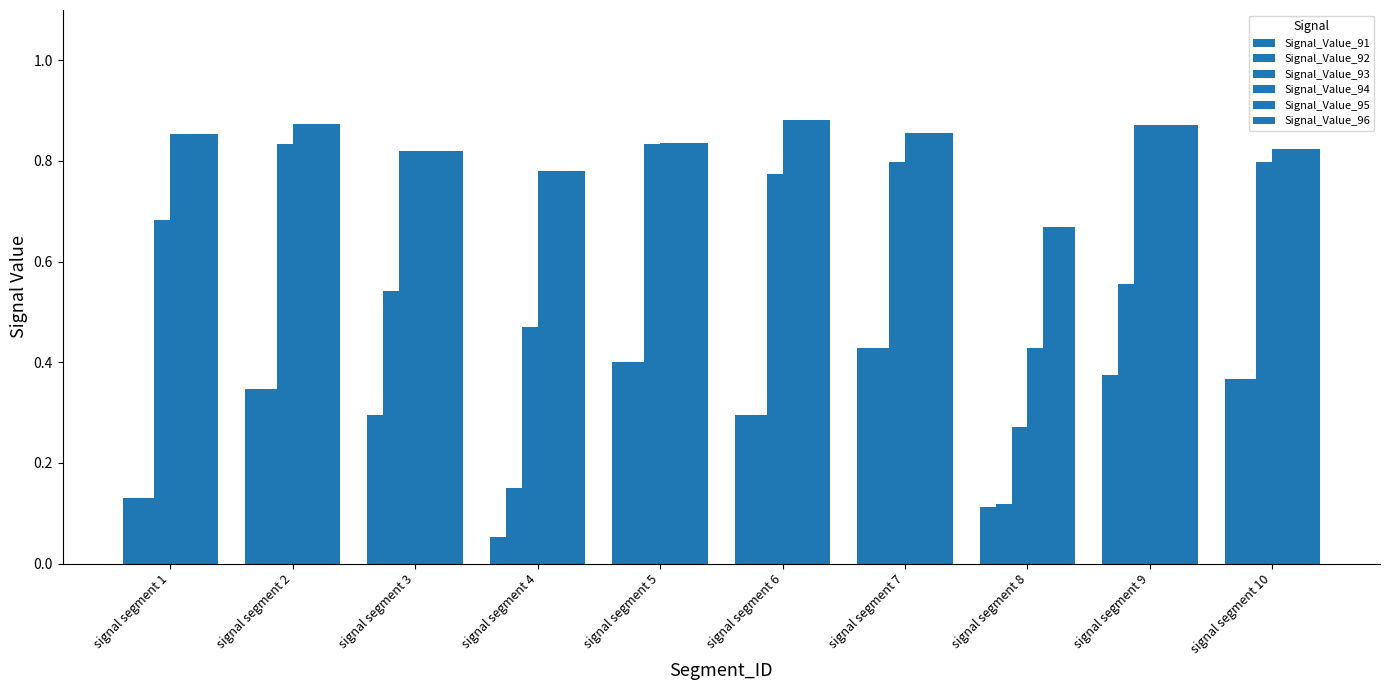

Which series has the largest total across all categories?

Signal_Value_95